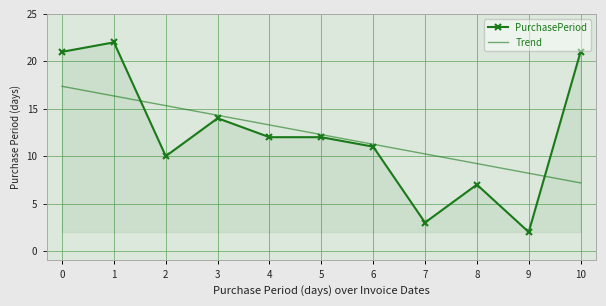

At which category does PurchasePeriod reach its first local peak?

1